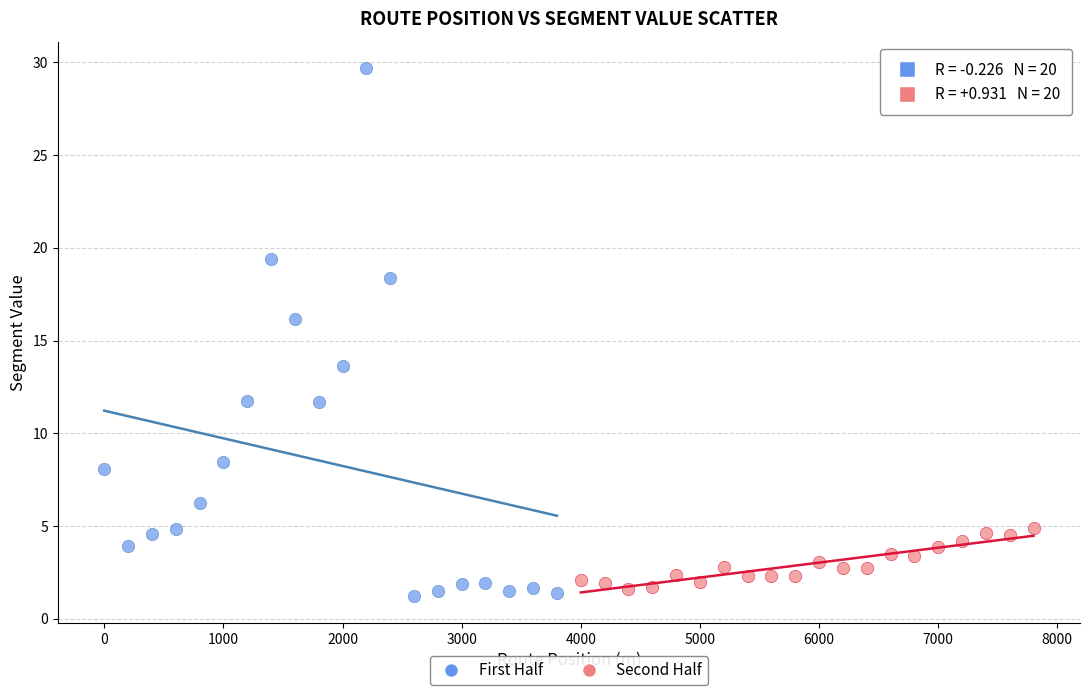

Which series has the largest Y range (max minus min)?

First Half